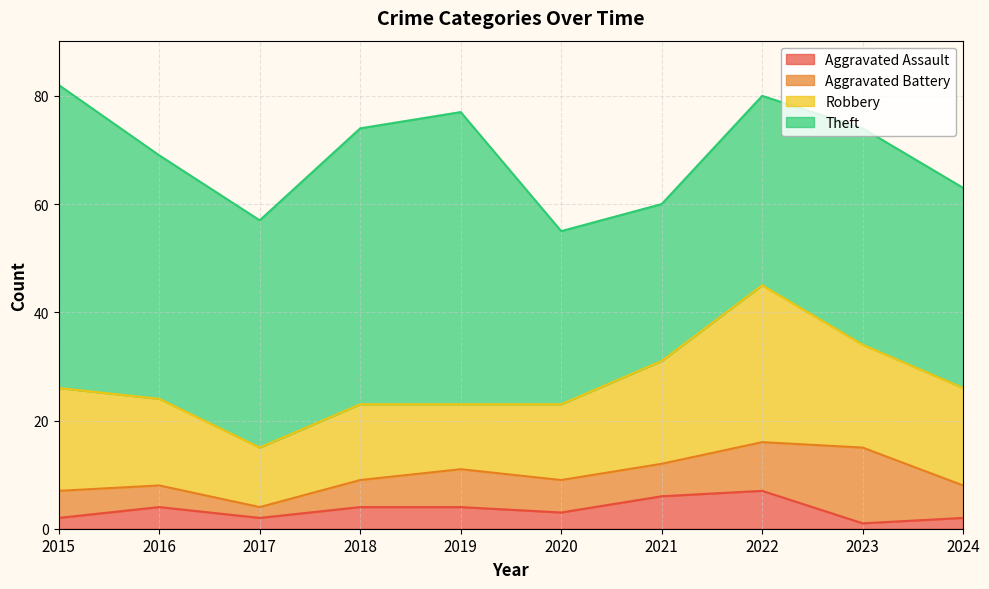

How many data points in Robbery are above 18?

4